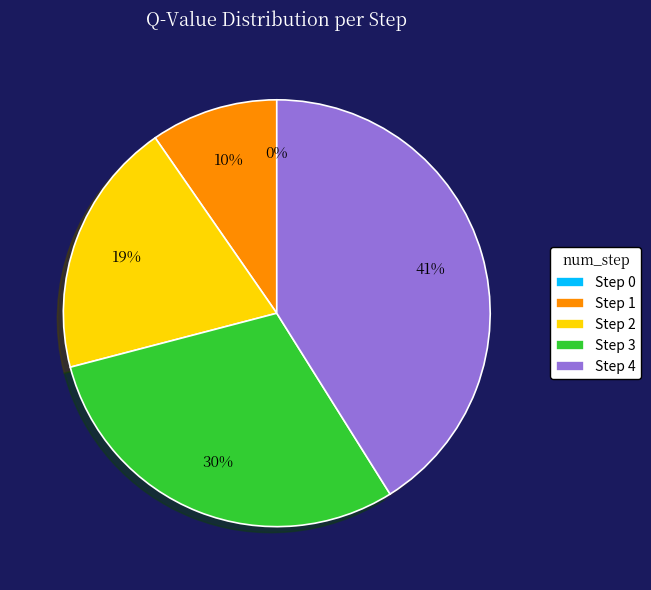

To the nearest percent, what is the difference between the 2 and 1 slice percentages?

10%